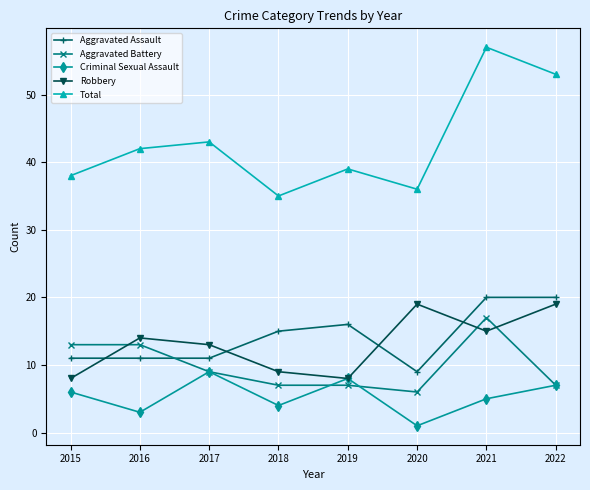

Is the value of Aggravated Assault at 2022 greater than the value of Robbery at 2015?

Yes